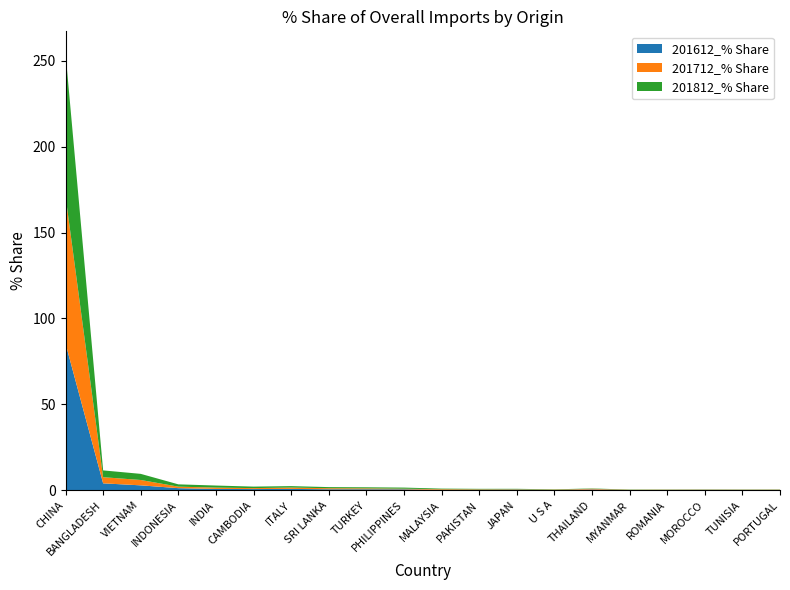

Reading right to left, transcribe all the data shown in this chart.

201612_% Share: PORTUGAL=0.1	TUNISIA=0.1	MOROCCO=0.2	ROMANIA=0.1	MYANMAR=0.1	THAILAND=0.4	U S A=0.1	JAPAN=0.3	PAKISTAN=0.2	MALAYSIA=0.2	PHILIPPINES=0.5	TURKEY=0.5	SRI LANKA=0.5	ITALY=0.7	CAMBODIA=0.7	INDIA=0.7	INDONESIA=1.2	VIETNAM=2.8	BANGLADESH=4.0	CHINA=85.4
201712_% Share: PORTUGAL=0.1	TUNISIA=0.1	MOROCCO=0.1	ROMANIA=0.1	MYANMAR=0.1	THAILAND=0.4	U S A=0.2	JAPAN=0.2	PAKISTAN=0.3	MALAYSIA=0.4	PHILIPPINES=0.4	TURKEY=0.5	SRI LANKA=0.6	ITALY=0.8	CAMBODIA=0.6	INDIA=0.8	INDONESIA=0.9	VIETNAM=3.1	BANGLADESH=3.6	CHINA=85.8
201812_% Share: PORTUGAL=0.1	TUNISIA=0.1	MOROCCO=0.1	ROMANIA=0.1	MYANMAR=0.2	THAILAND=0.2	U S A=0.2	JAPAN=0.3	PAKISTAN=0.3	MALAYSIA=0.4	PHILIPPINES=0.7	TURKEY=0.6	SRI LANKA=0.6	ITALY=0.8	CAMBODIA=0.9	INDIA=1.2	INDONESIA=1.3	VIETNAM=3.6	BANGLADESH=4.0	CHINA=83.2